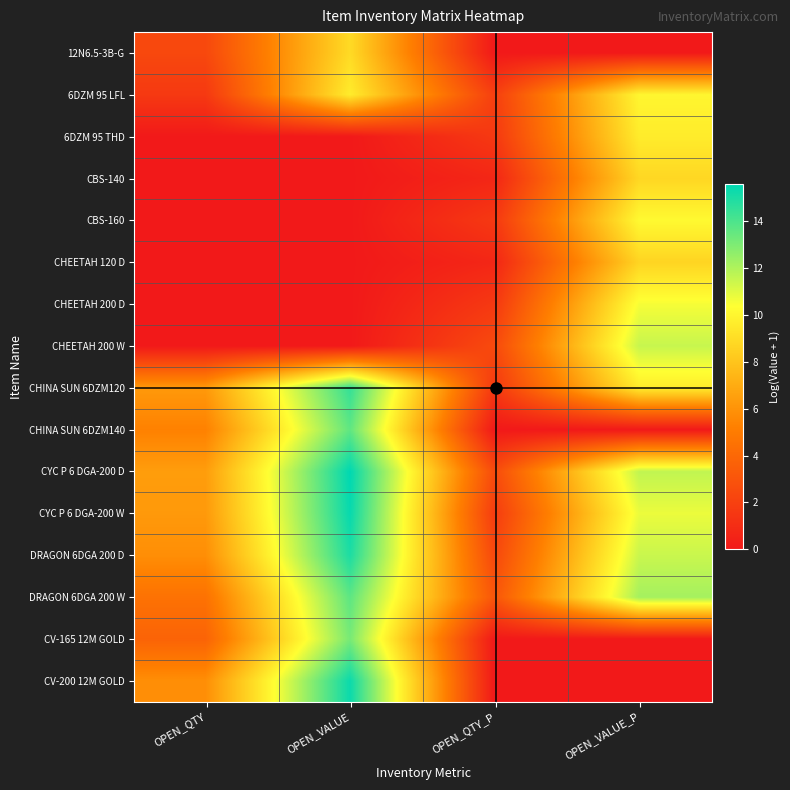

At OPEN_VALUE, list the series in order from largest to smallest.

CYC P 6 DGA-200 D, CYC P 6 DGA-200 W, CV-200 12M GOLD, DRAGON 6DGA 200 D, CHINA SUN 6DZM120, DRAGON 6DGA 200 W, CHINA SUN 6DZM140, CV-165 12M GOLD, 6DZM 95 LFL, 12N6.5-3B-G, 6DZM 95 THD, CBS-140, CBS-160, CHEETAH 120 D, CHEETAH 200 D, CHEETAH 200 W